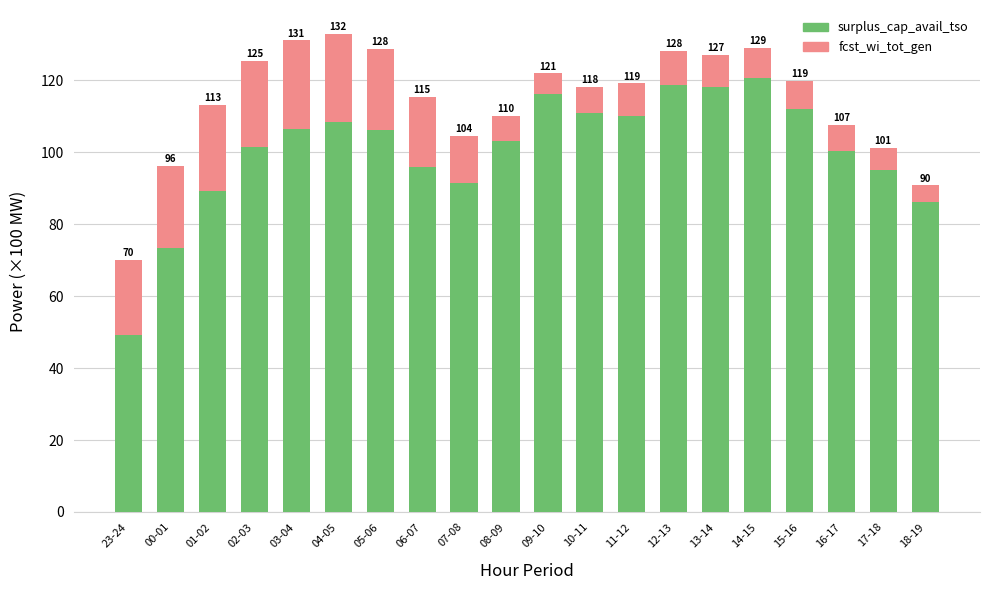

What are all the series names shown in the legend?

surplus_cap_avail_tso, fcst_wi_tot_gen